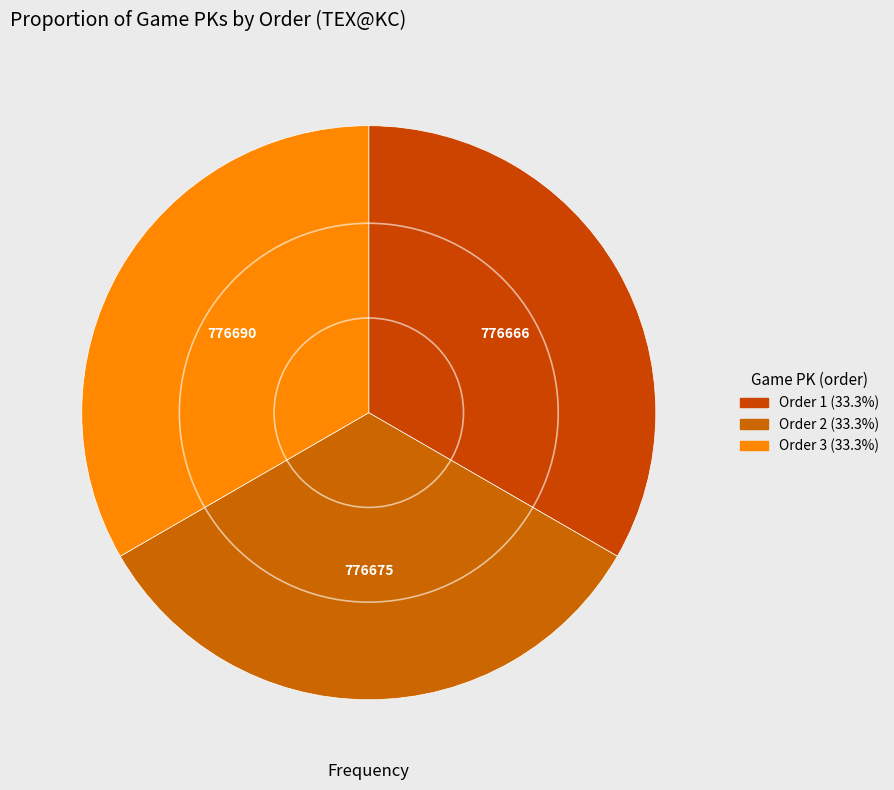

Is there a majority slice in this chart?

No